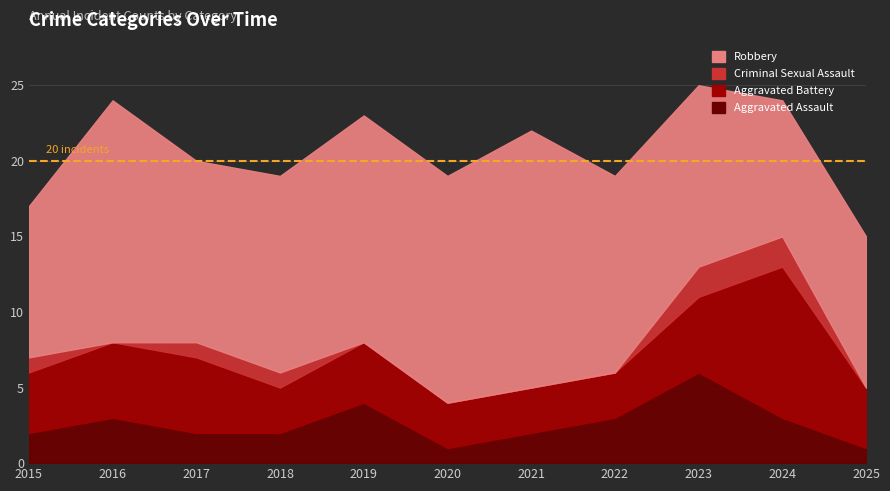

What is the maximum value shown in the chart?

17